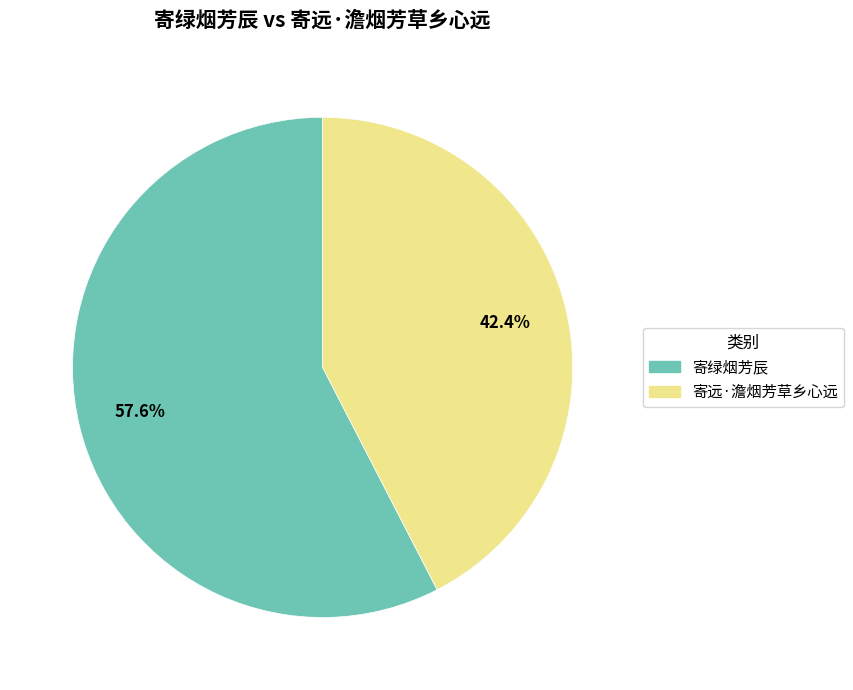

How many slices are in this pie chart?

2